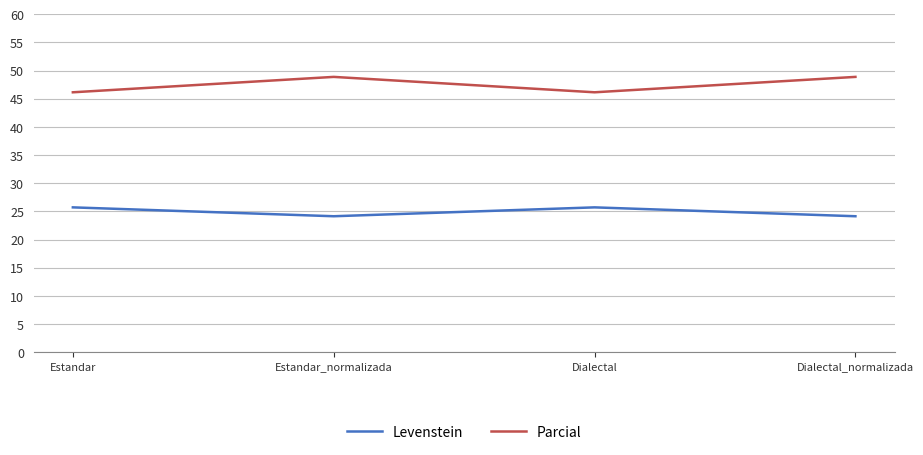

The value of Parcial at Dialectal_normalizada is 48.9. True or false?

True